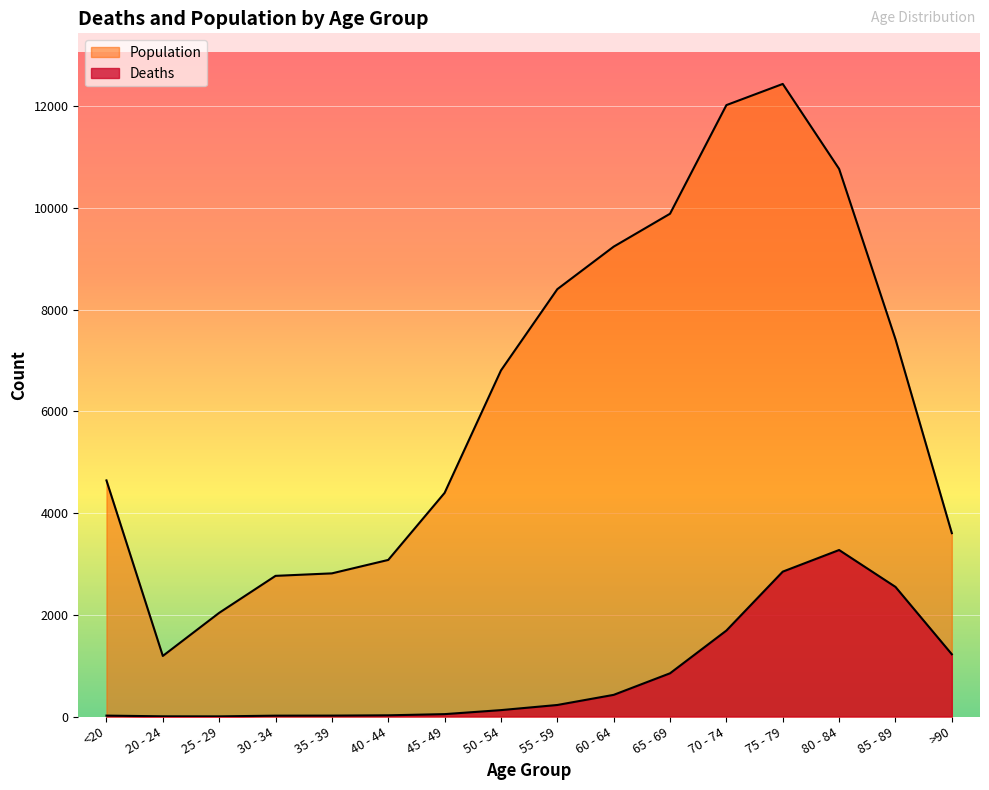

How many values in the Population series exceed 6803?

7